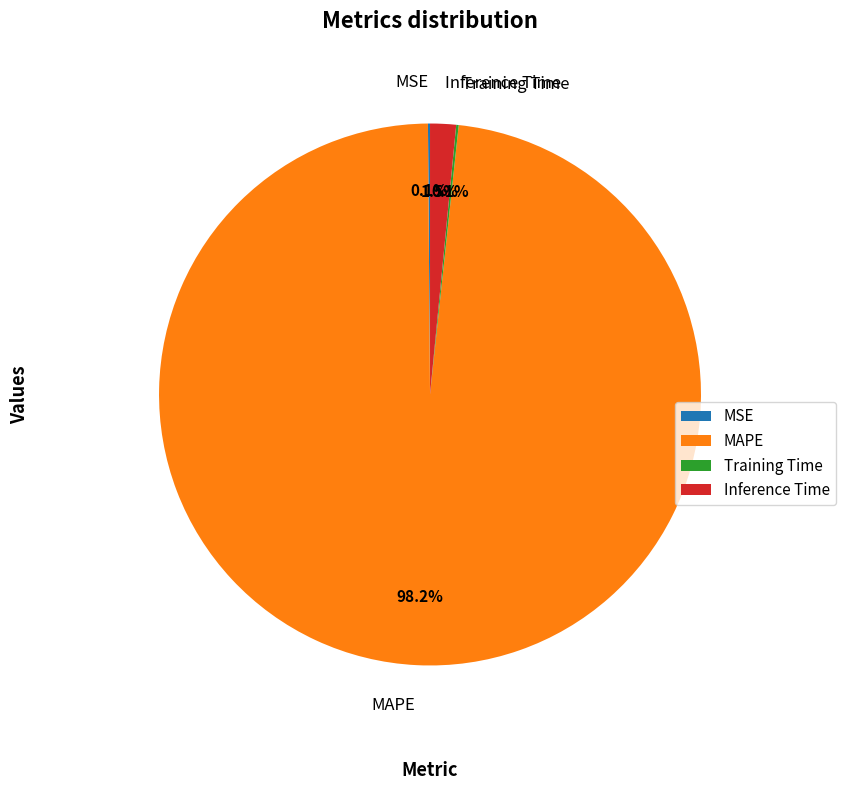

Is there any slice that represents more than half of the pie?

Yes